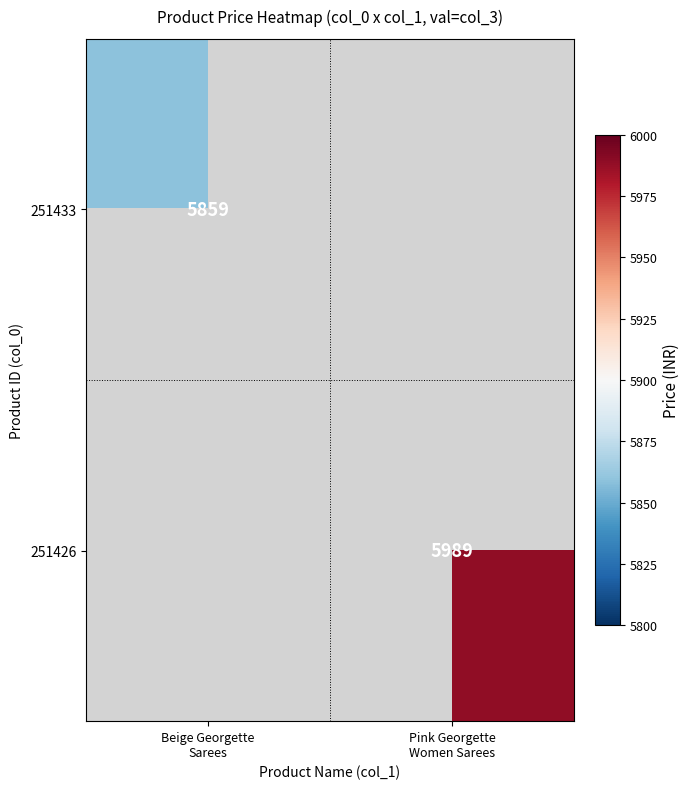

At which label does 251433 reach its minimum?

Beige Georgette Sarees